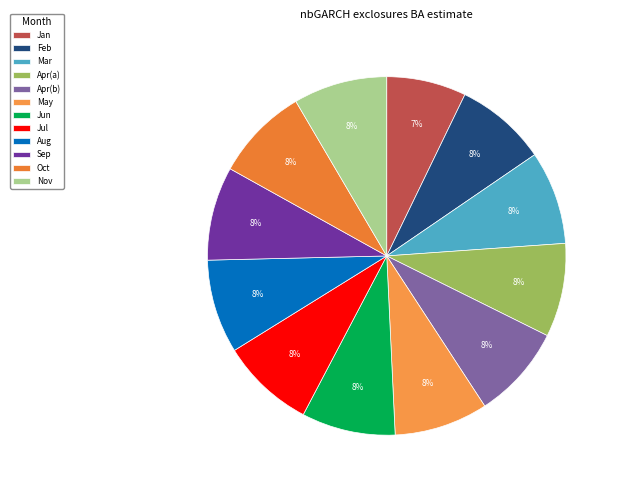

To the nearest percent, what is the average slice percentage?

8%